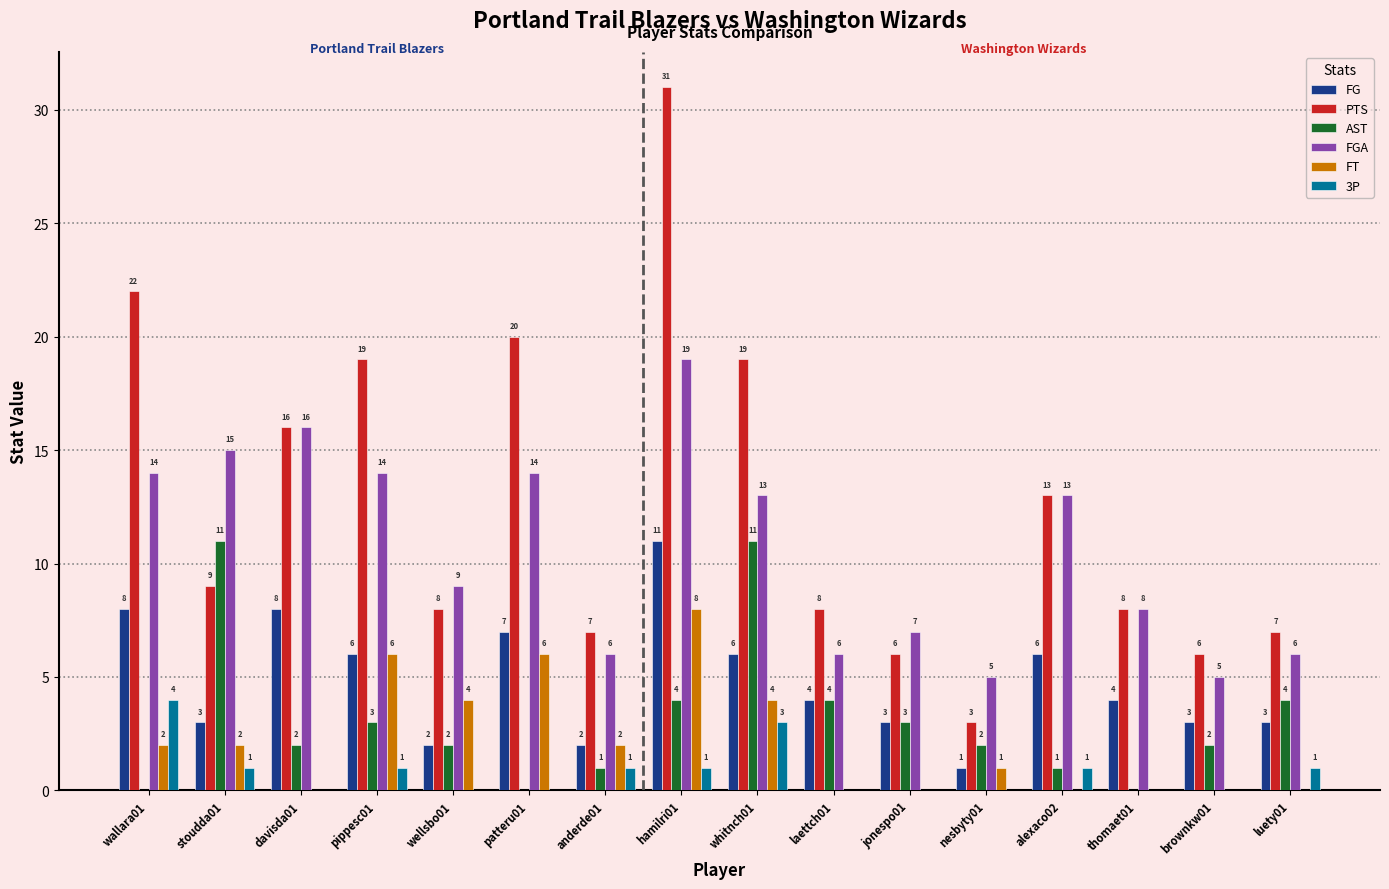

What is the sum of all AST values?

50